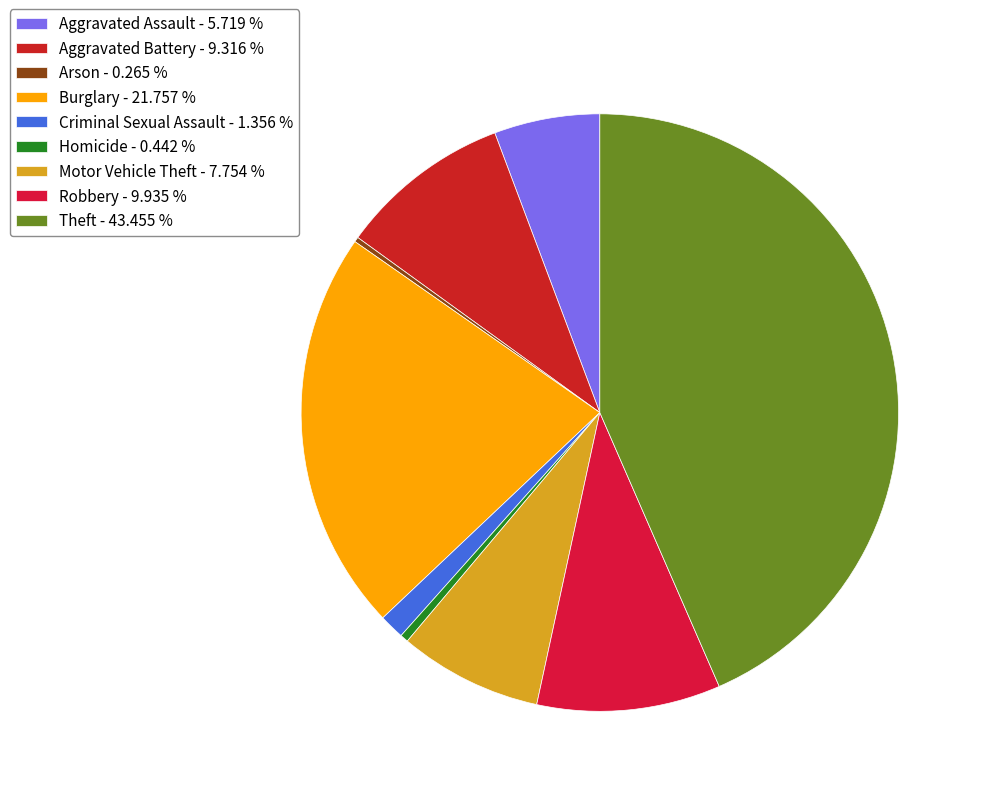

What portion of the pie excludes Criminal Sexual Assault?

98.6%